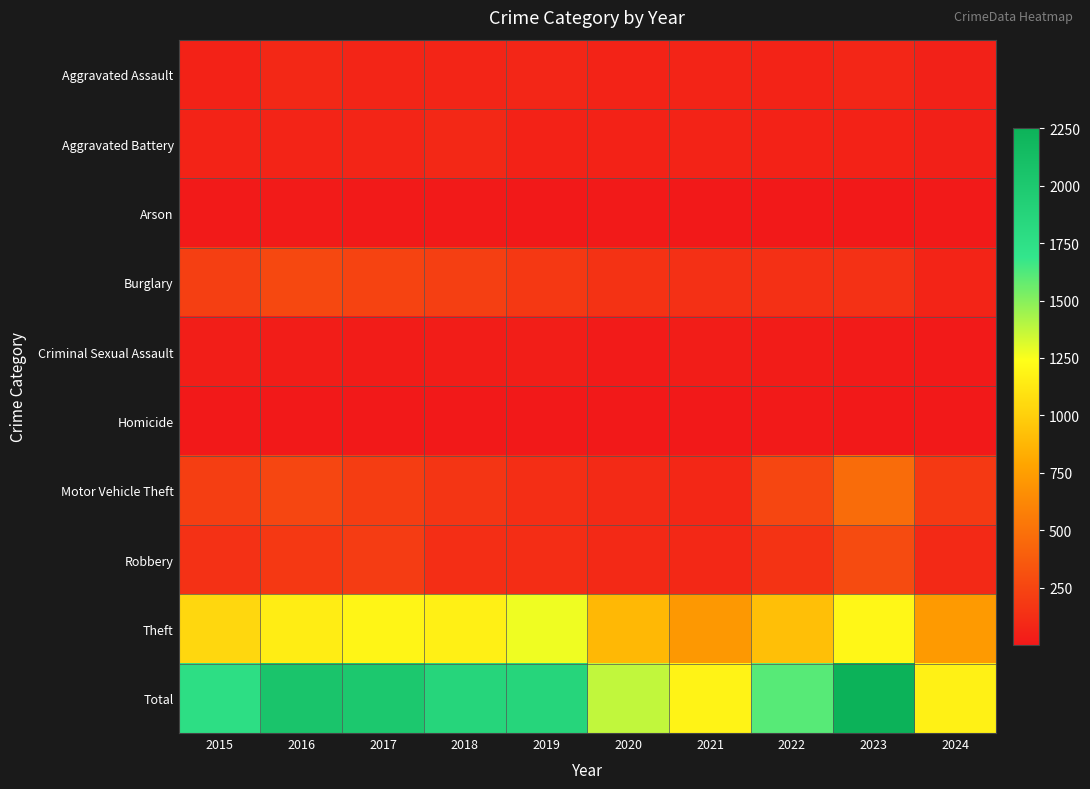

What is the total value across all series at 2021?

2366